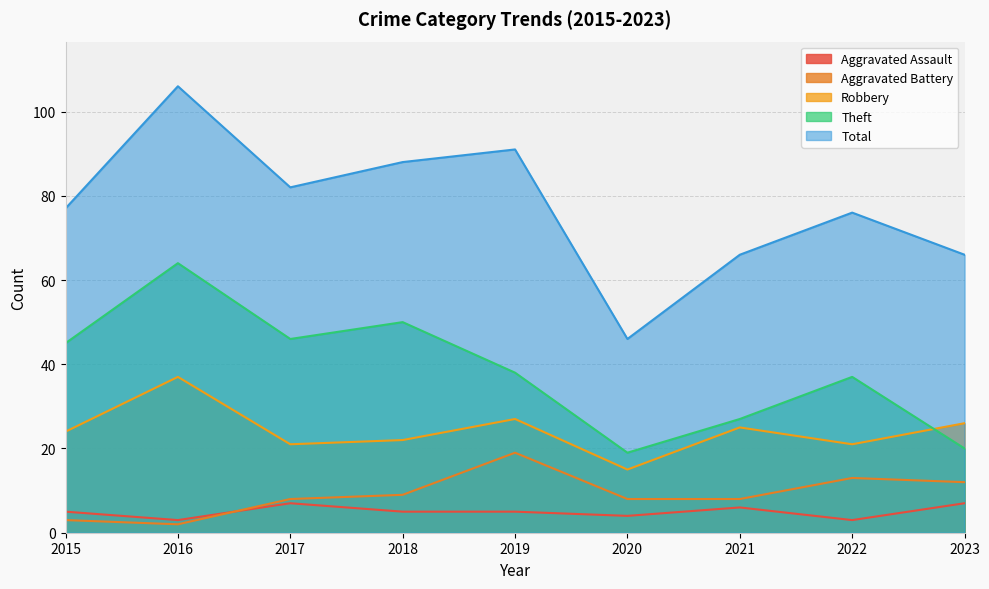

Where is the first local minimum for Total?

2017